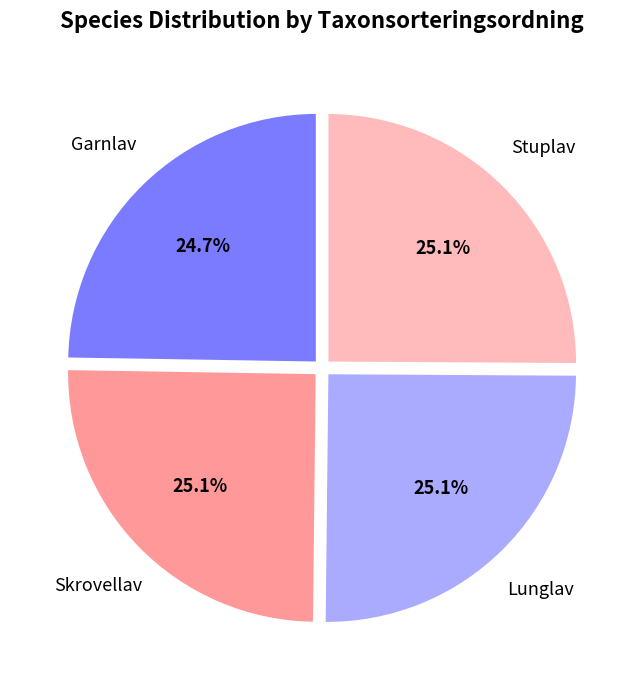

Does Stuplav account for over 50% of the chart?

No